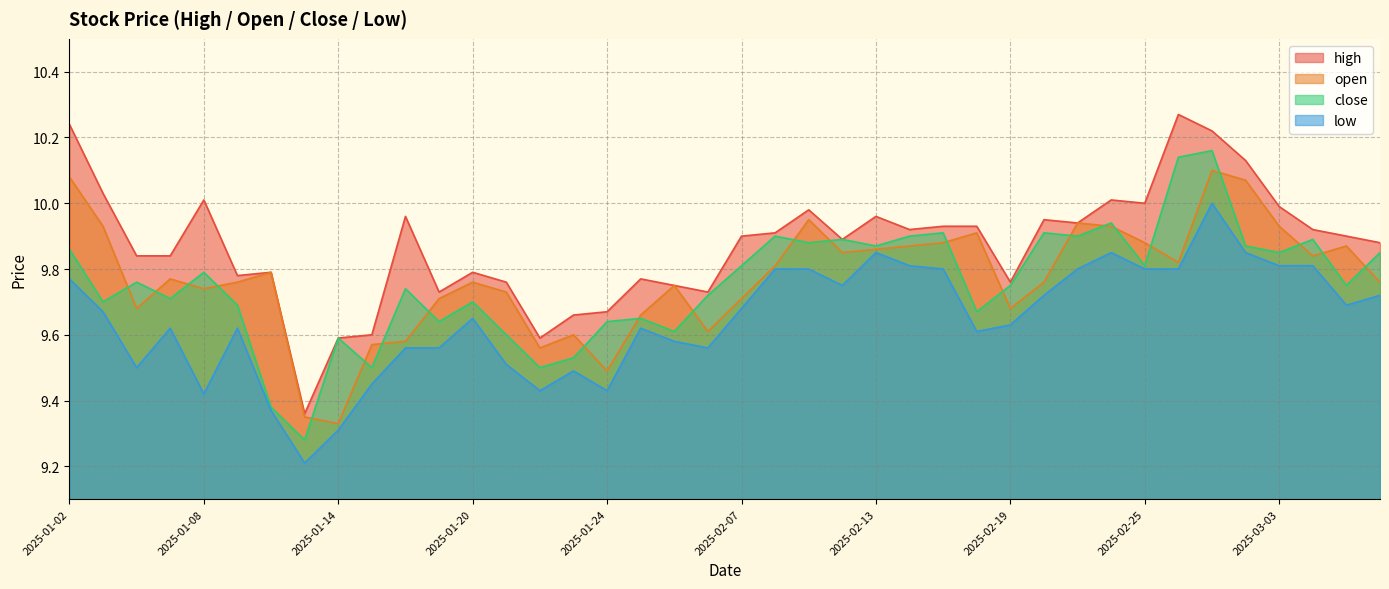

Rank the categories by close value from lowest to highest.

2025-01-13, 2025-01-10, 2025-01-15, 2025-01-22, 2025-01-23, 2025-01-14, 2025-01-21, 2025-02-05, 2025-01-17, 2025-01-24, 2025-01-27, 2025-02-18, 2025-01-09, 2025-01-03, 2025-01-20, 2025-01-07, 2025-02-06, 2025-01-16, 2025-02-19, 2025-03-05, 2025-01-06, 2025-01-08, 2025-02-07, 2025-02-25, 2025-03-03, 2025-03-06, 2025-01-02, 2025-02-13, 2025-02-28, 2025-02-11, 2025-02-12, 2025-03-04, 2025-02-10, 2025-02-14, 2025-02-21, 2025-02-17, 2025-02-20, 2025-02-24, 2025-02-26, 2025-02-27